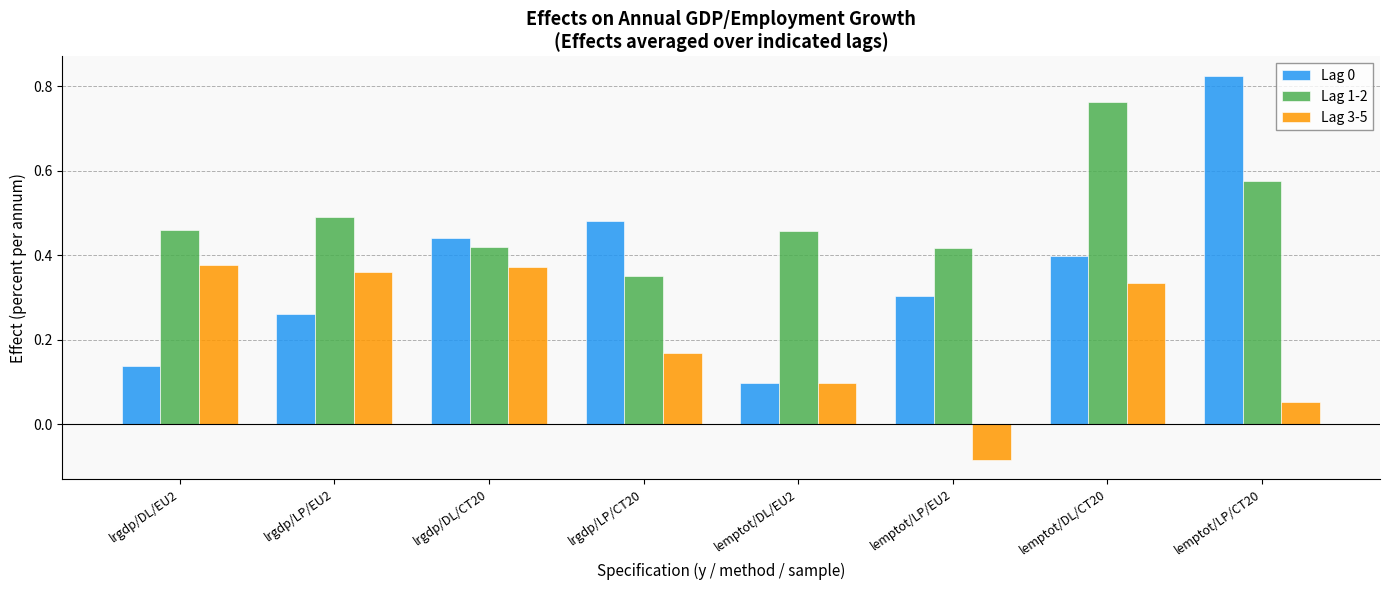

At which category is the sum across all series the highest?

lemptot/DL/CT20